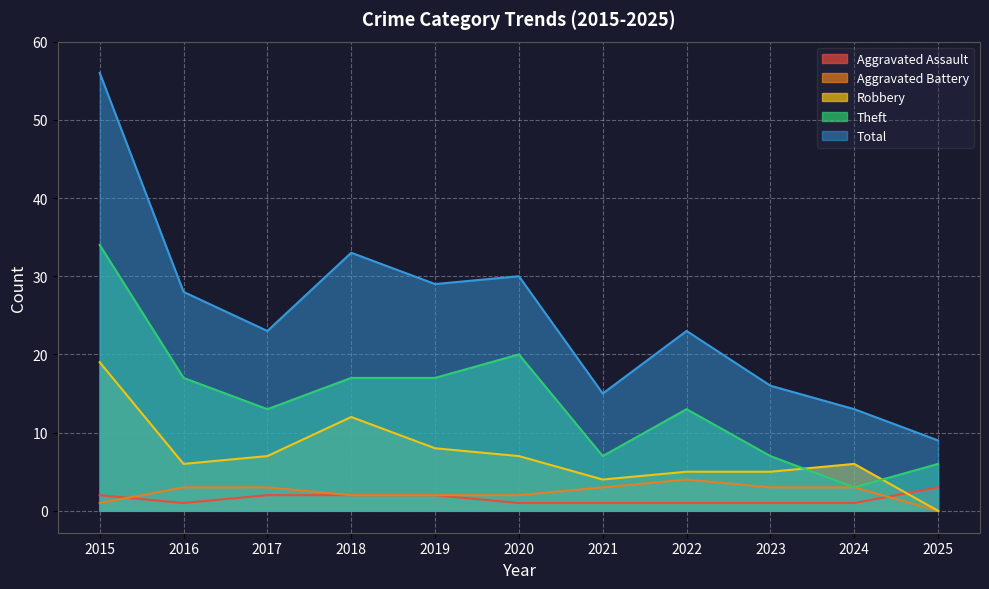

True or false: Total has more than 1 points higher than both neighbors.

True